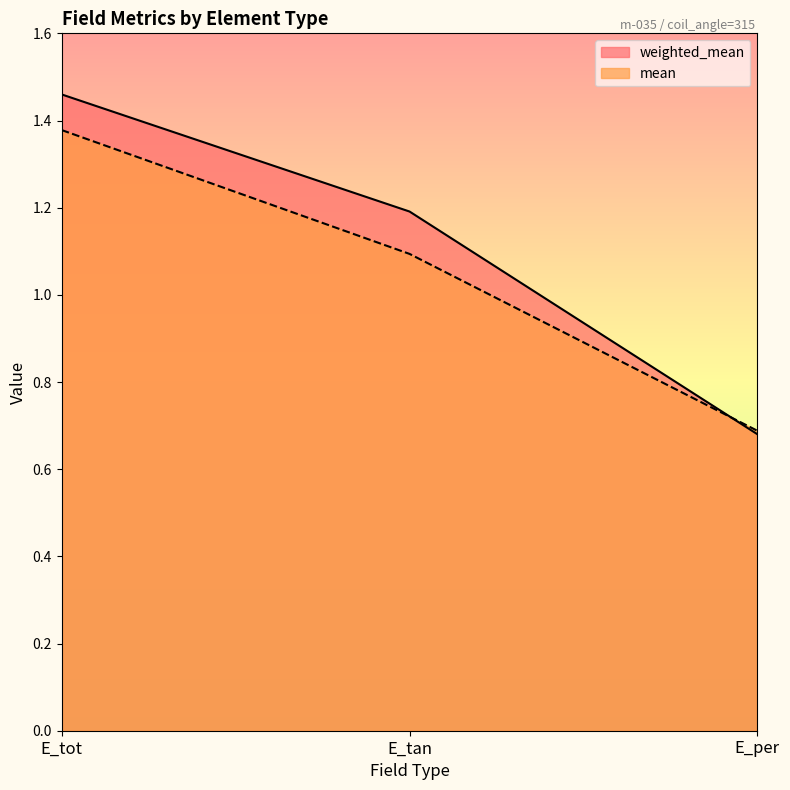

How many weighted_mean values are between 0 and 1?

1